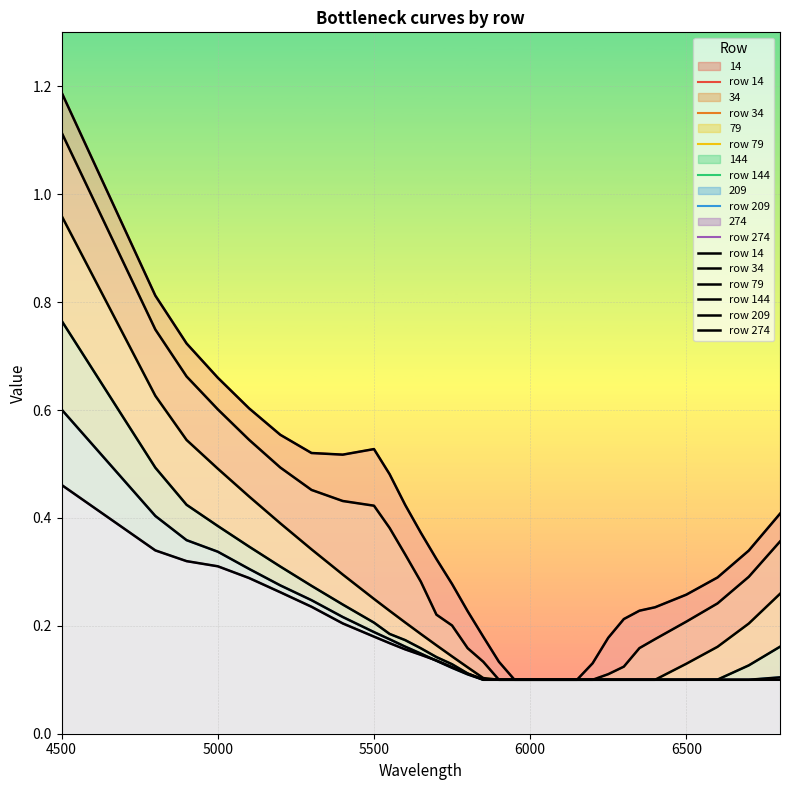

Rank the series by their maximum value, from highest to lowest.

row 14, row 34, row 79, row 144, row 209, row 274